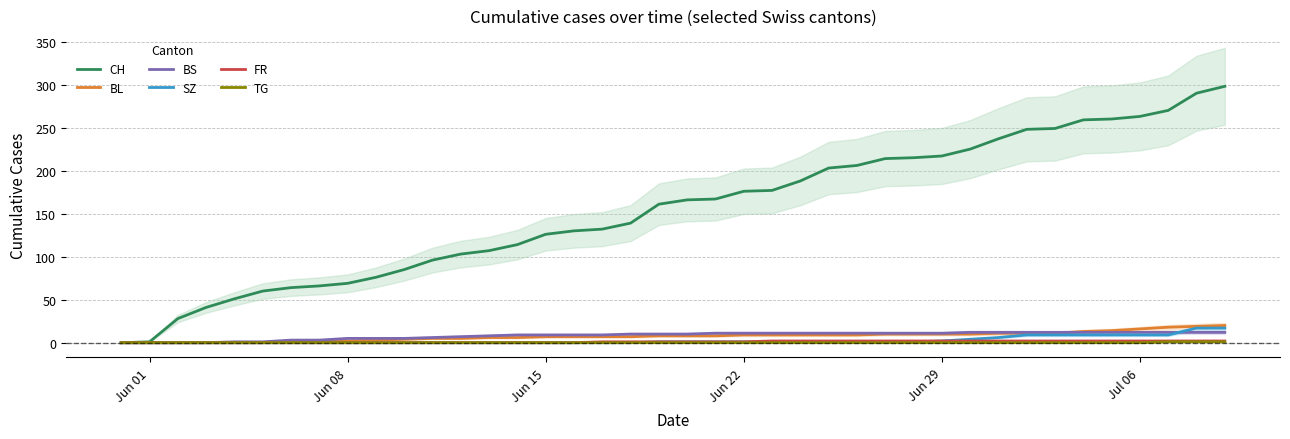

True or false: SZ and TG cross at least once.

False